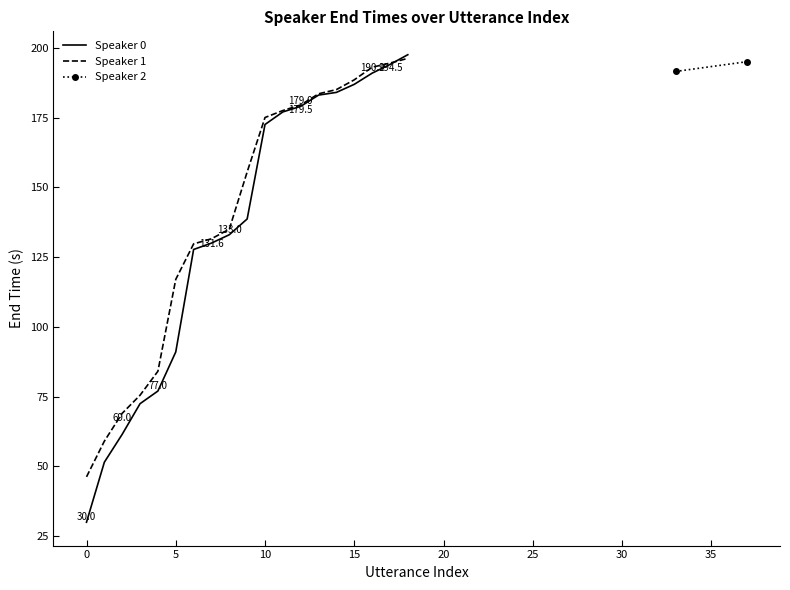

What is the minimum value for Speaker 1?

46.3